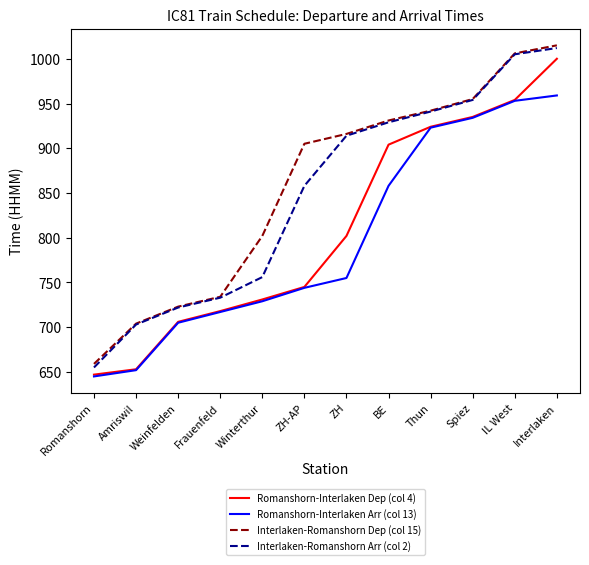

The Interlaken-Romanshorn Arr (col 2) series shows 858 at ZH-AP. True or false?

True